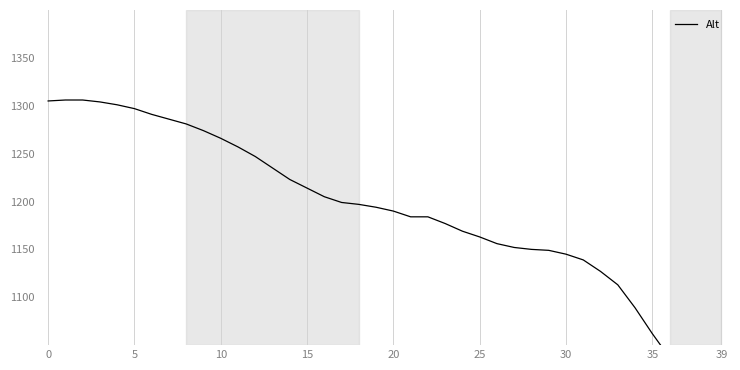

What is the difference between the maximum and minimum values?

340